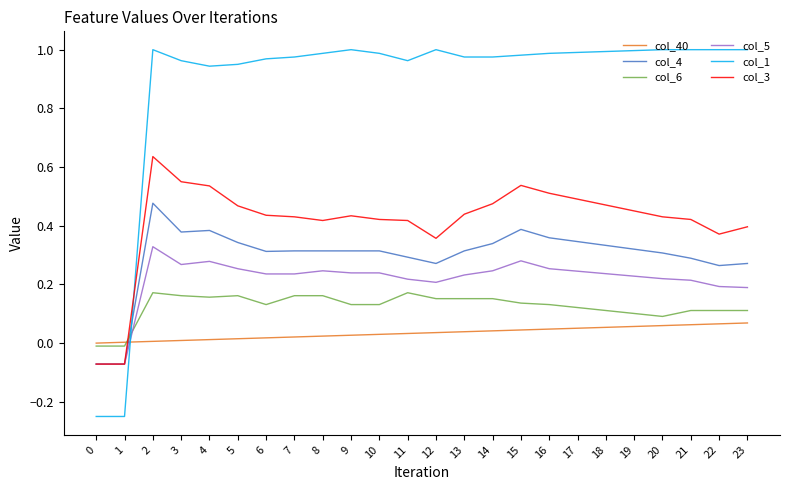

What is the total value across all series at 2?

2.6